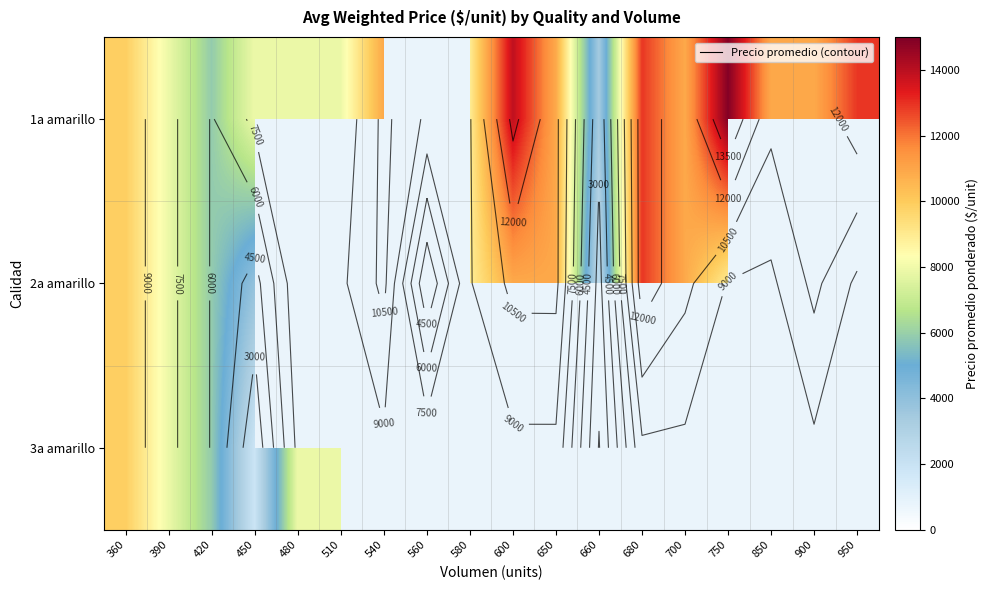

Rank the series by their average value, from highest to lowest.

1a amarillo, 2a amarillo, 3a amarillo